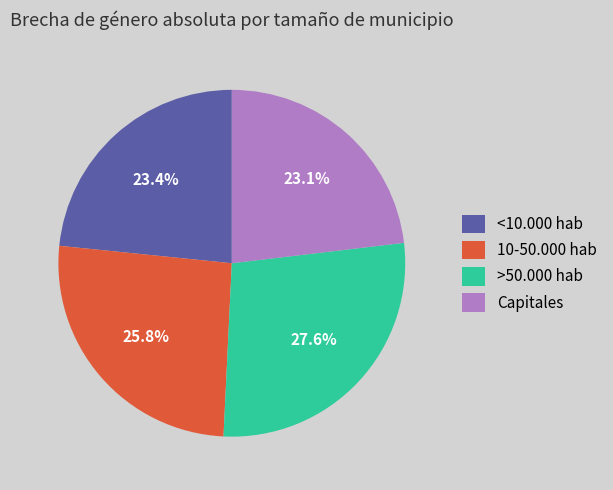

True or false: Capitales accounts for 23% of the total.

True